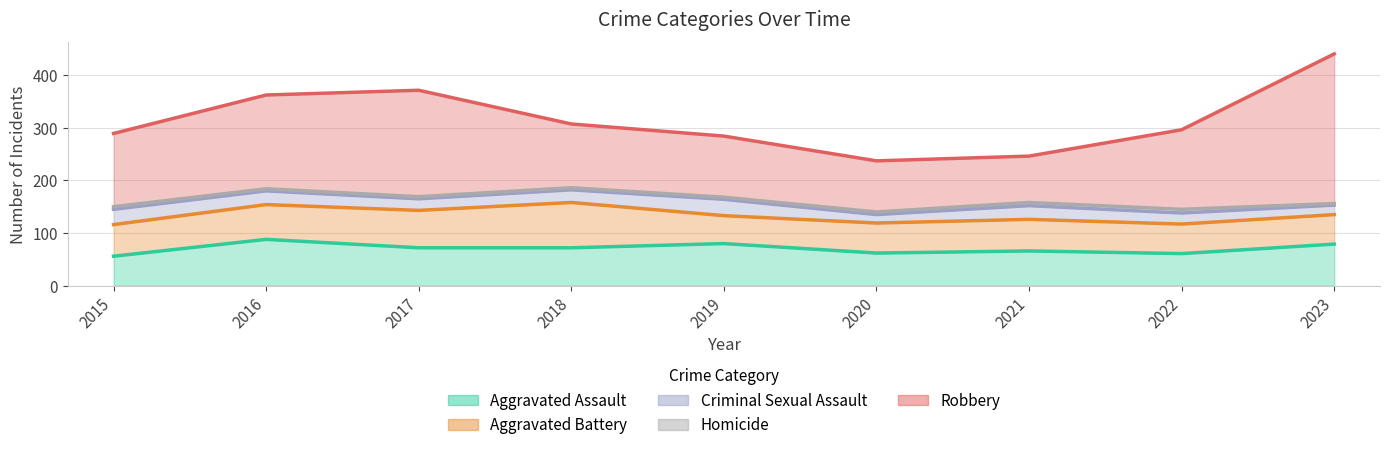

Between 2017 and 2022, which series saw the biggest shift?

Robbery